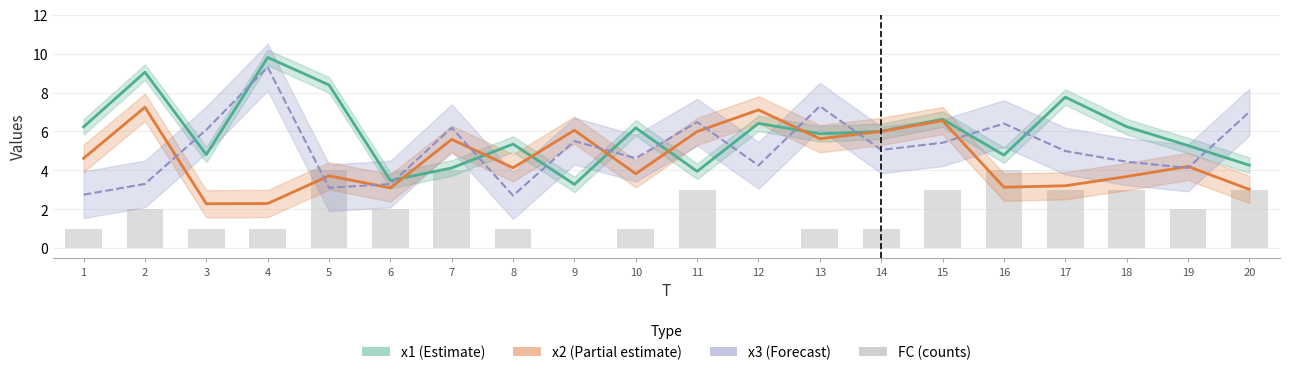

Where does the data first go above 2?

5